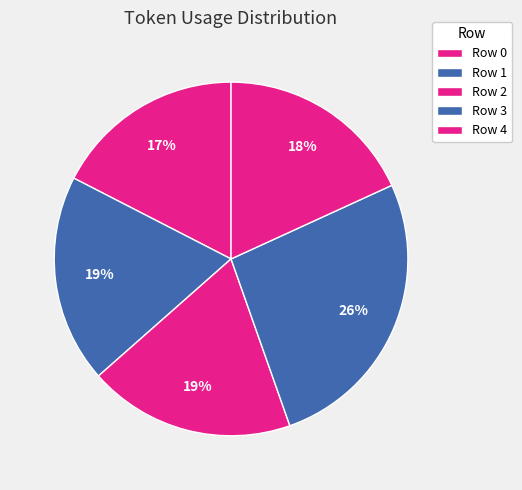

To the nearest percent, what portion does Row 1 represent?

19%